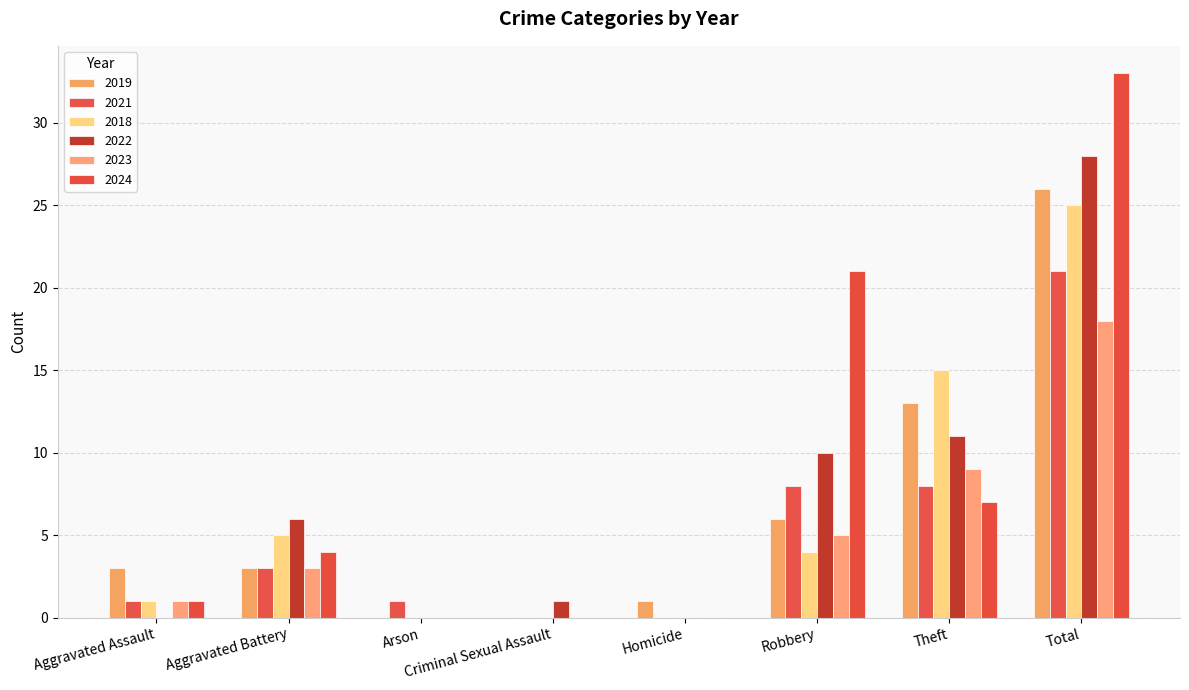

What is the label of the 6th bar from the right?

Arson